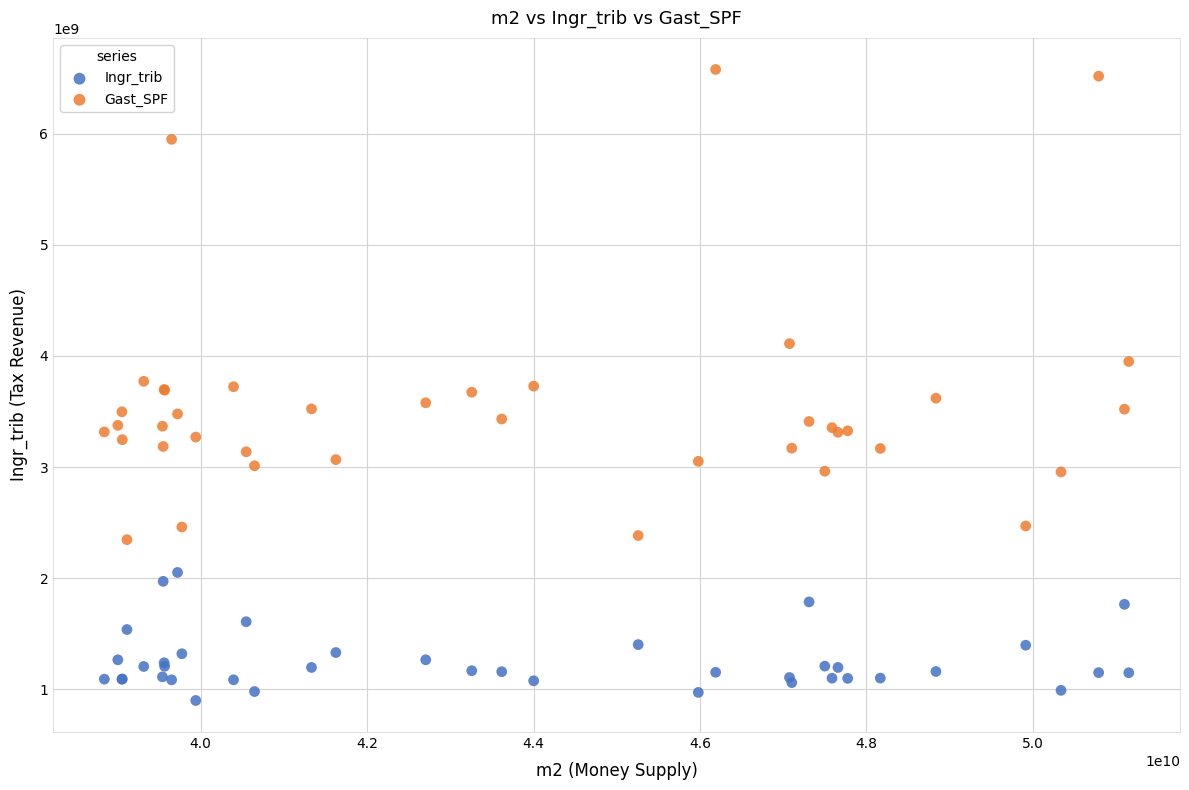

What is the X range (max minus min) for the scatter plot?

12310723762.0